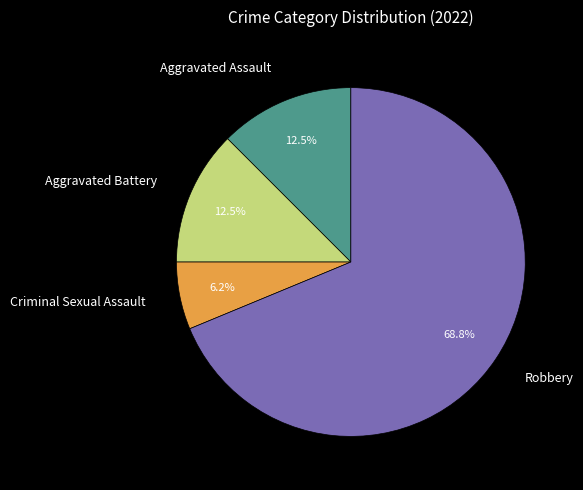

Is the sum of Robbery and Aggravated Battery greater than half?

Yes